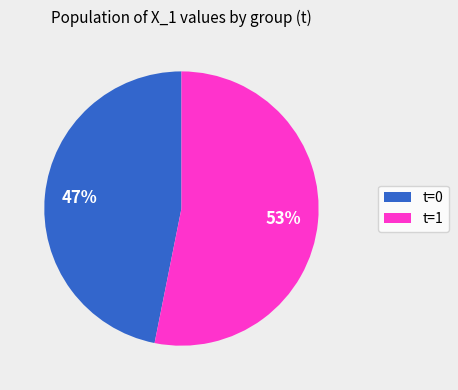

Is there a majority slice in this chart?

Yes